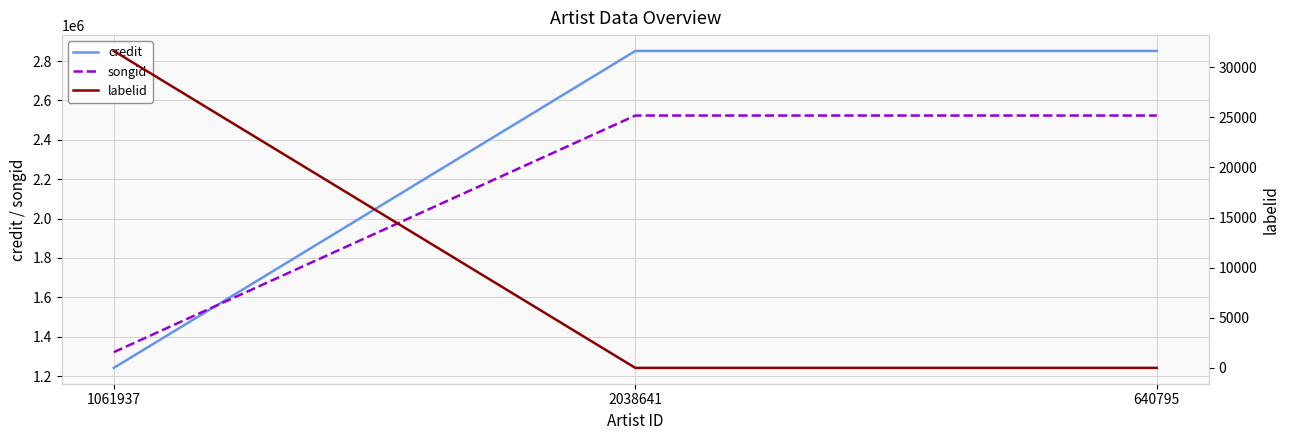

The labelid series shows -2 at 640795. True or false?

False